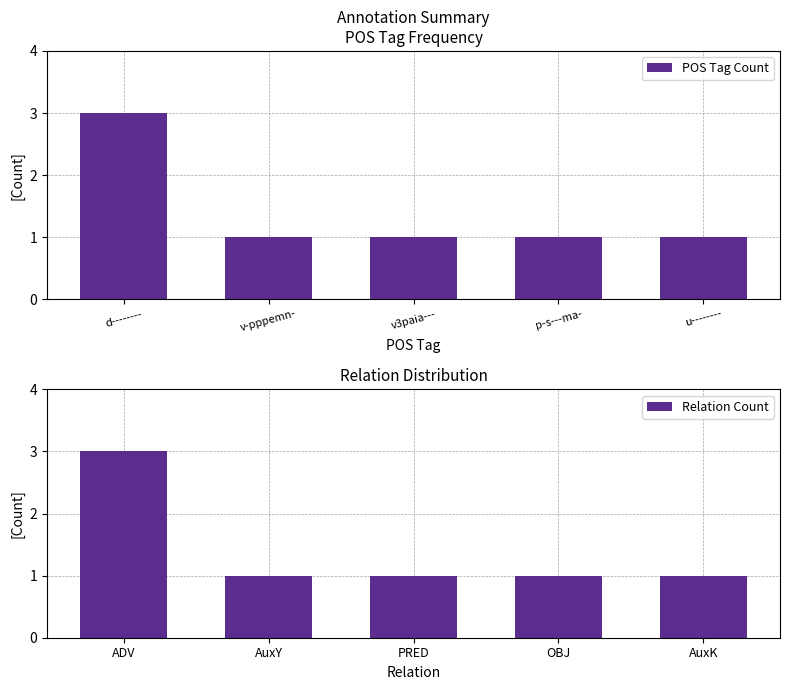

True or false: POS Tag Count has a value of 1 at p-s---ma-.

True